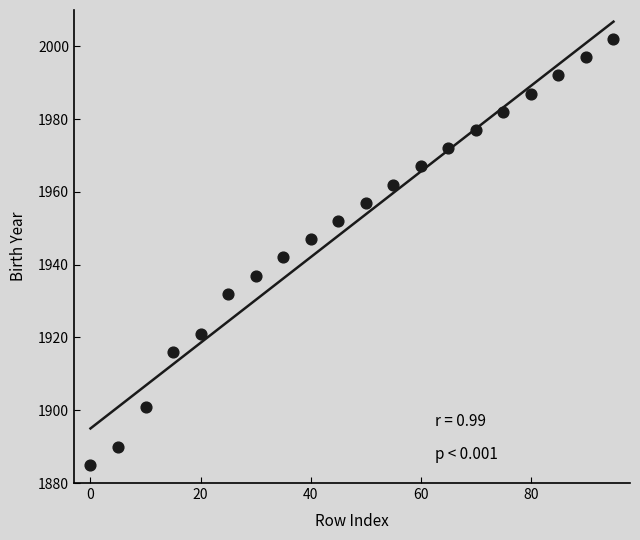

What is the range of X values (max minus min)?

95